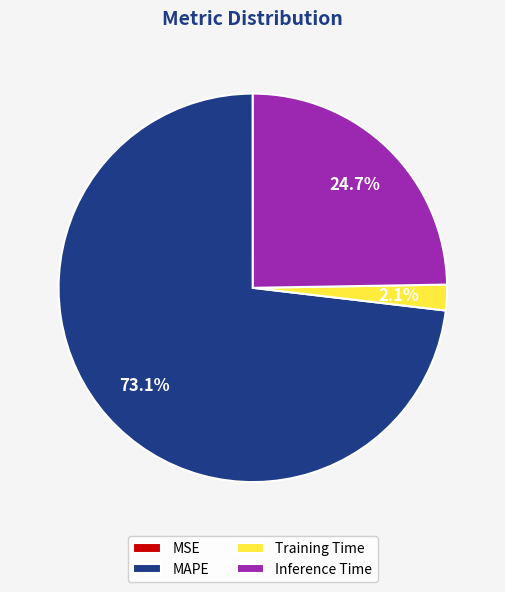

Is it true that Inference Time is 34% of the pie?

False